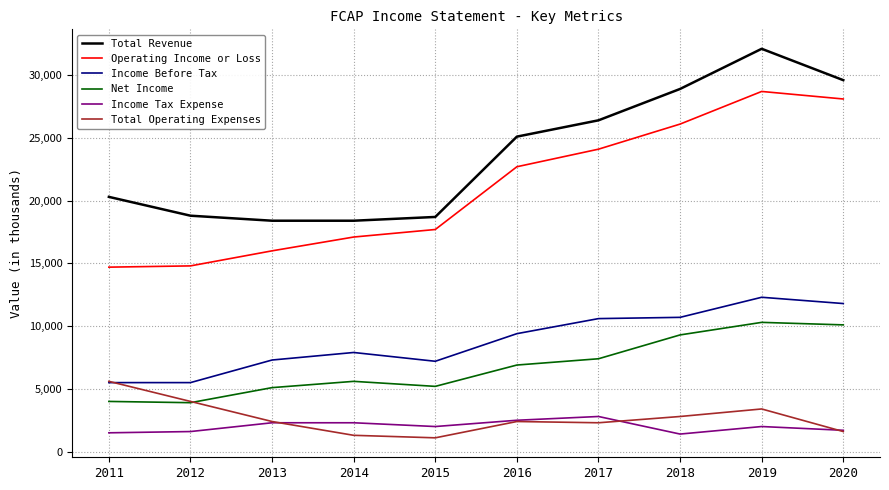

True or false: Operating Income or Loss and Net Income cross at least once.

False